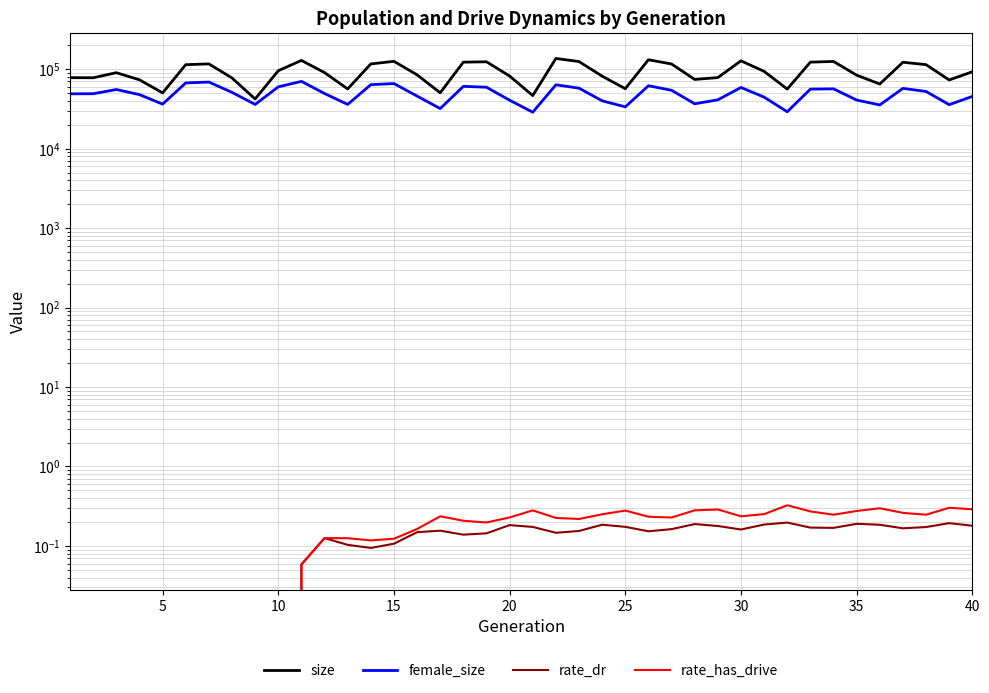

How many lines are shown in the chart?

4